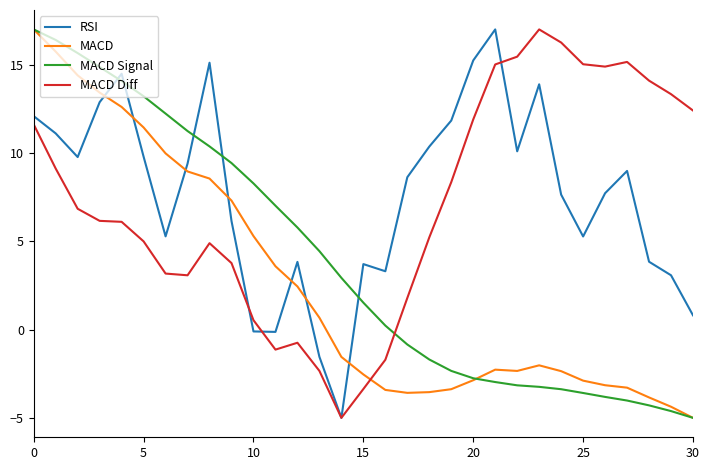

Does the chart have visible grid lines?

No